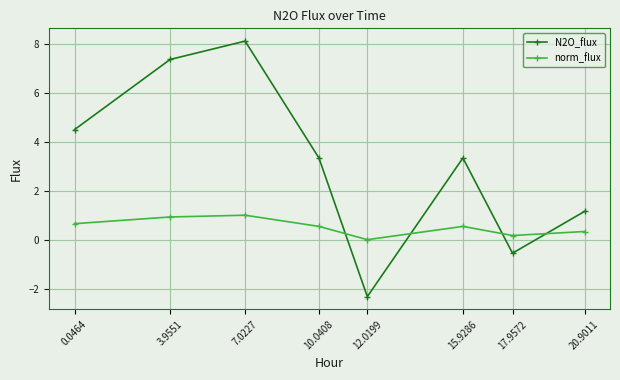

The value of N2O_flux at 20.9011 is 1.2. True or false?

True